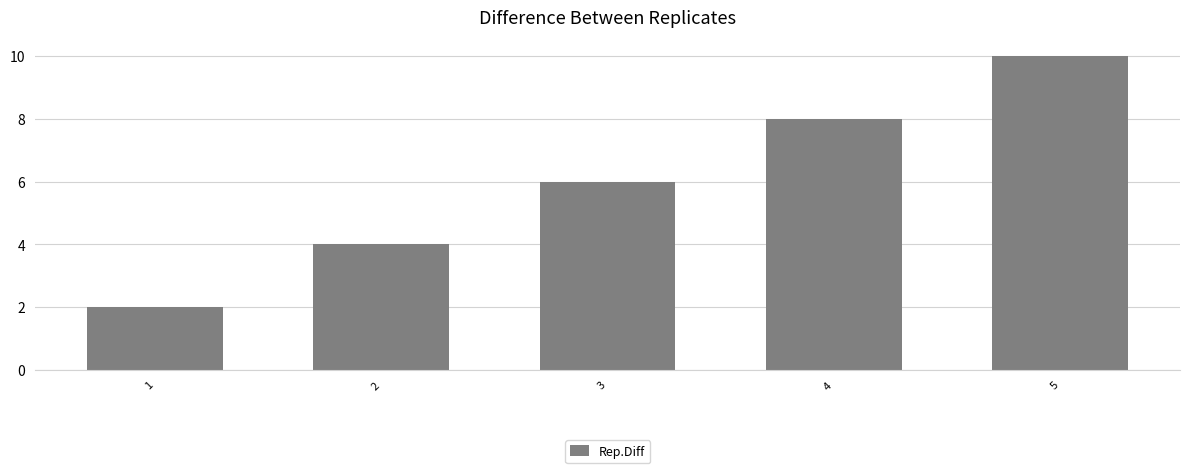

The value at 5 is 17. True or false?

False